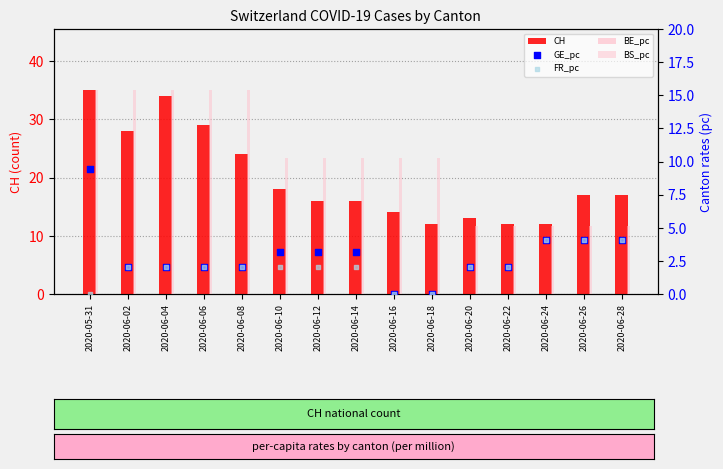

Which series has the widest spread of Y values?

CH